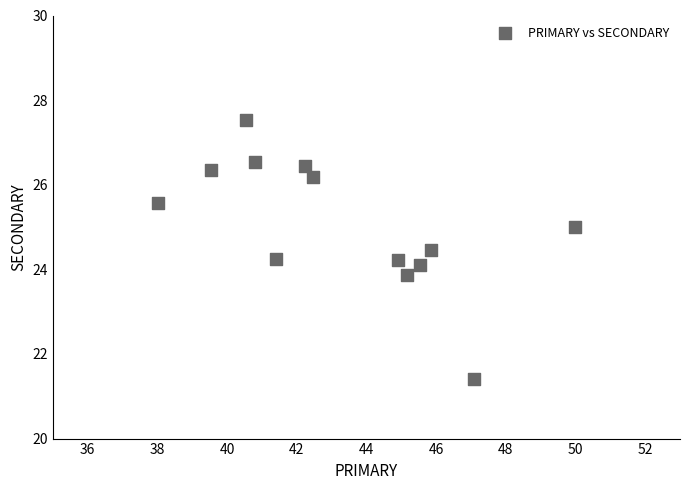

What is the range of X values (max minus min)?

12.0